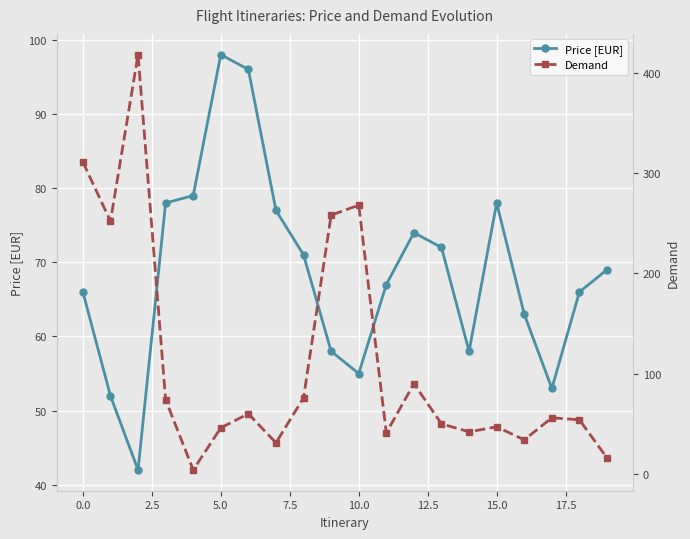

How many lines are shown in the chart?

2